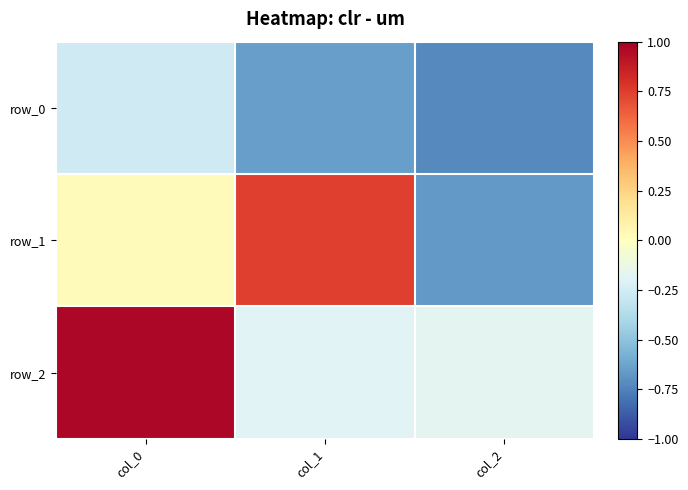

At which category does the chart reach its minimum across all series?

col_2